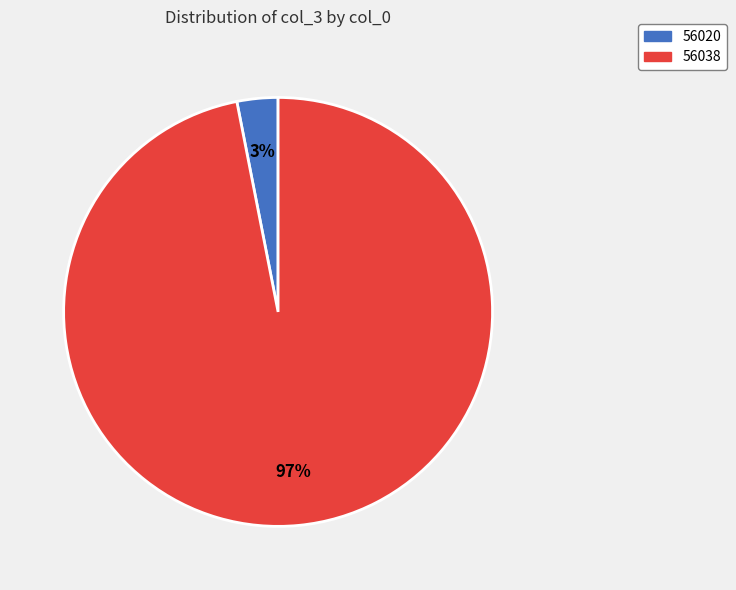

To the nearest percent, what is the difference between the largest and smallest slice percentages?

94%